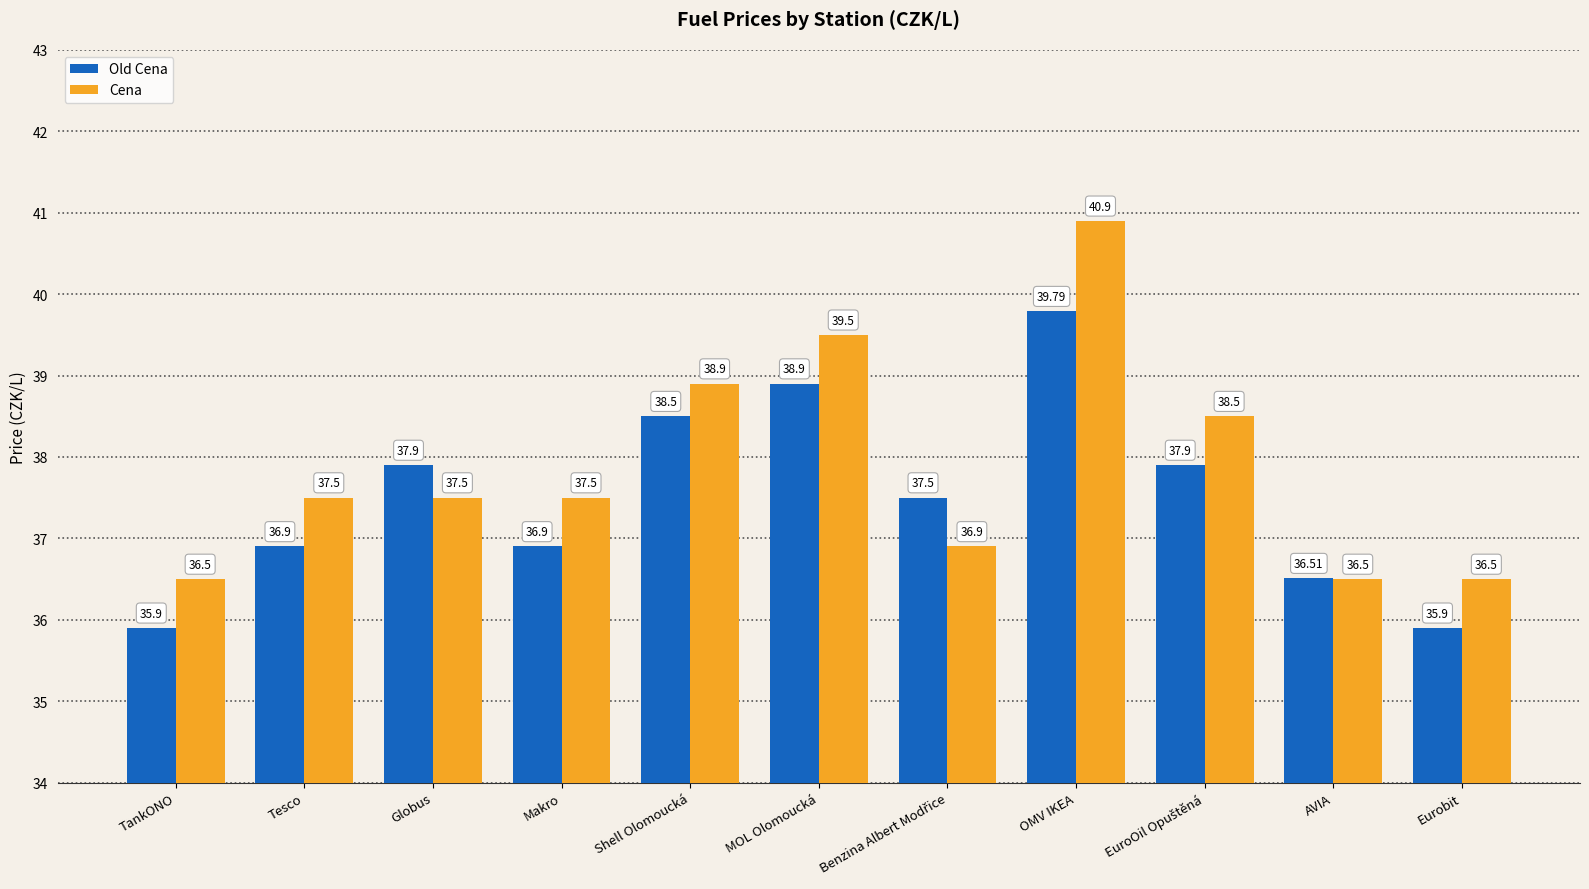

How many series are shown in this chart?

2